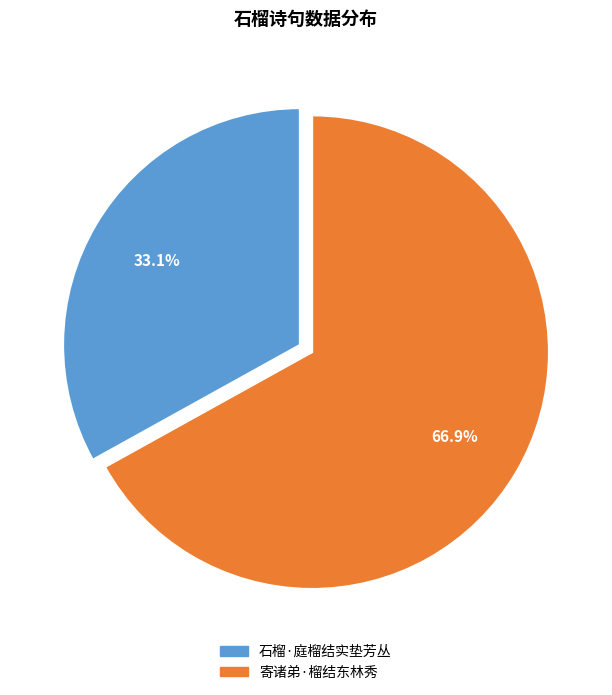

Which category has the smallest portion of the pie?

石榴·庭榴结实垫芳丛